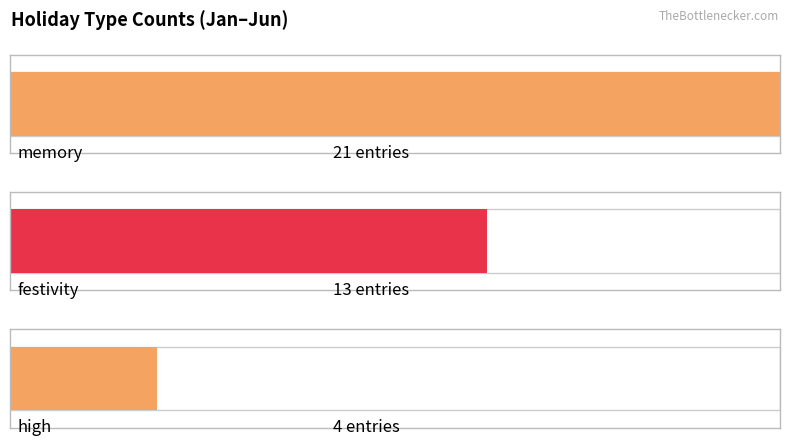

What is the change in value from festivity to high?

-9